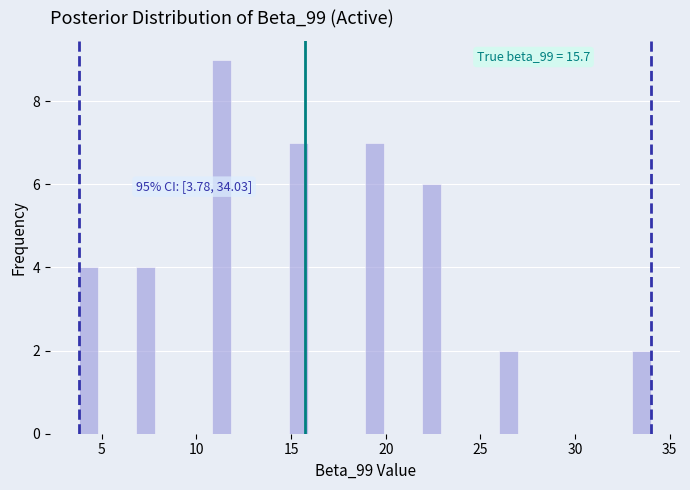

Around what value on the x-axis is the tallest bar? Give the approximate position of its centre, as read against the axis.

11.5